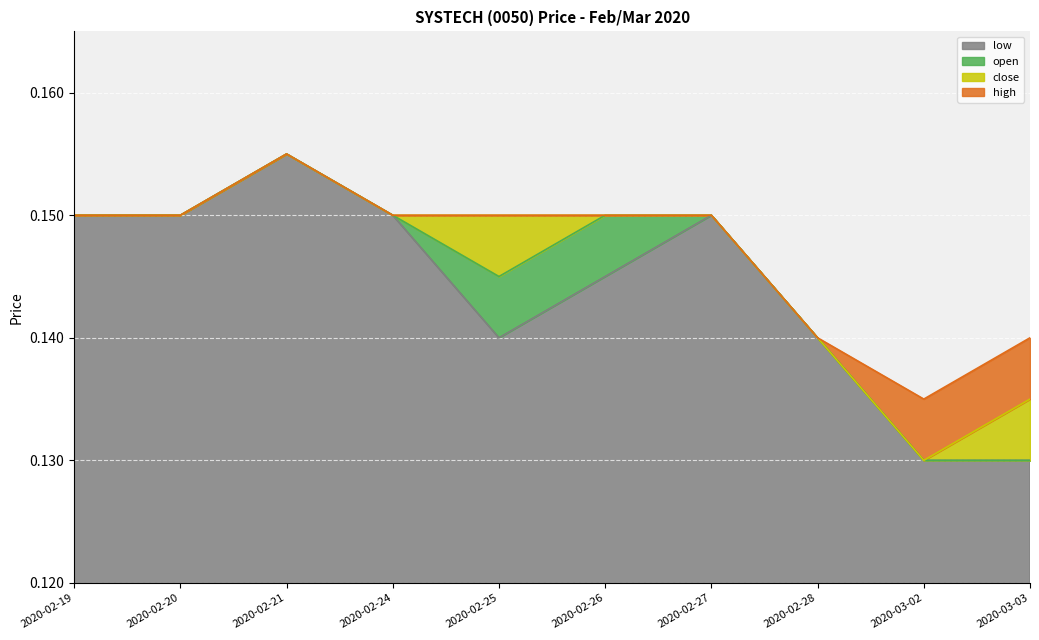

True or false: low and high intersect in this chart.

False